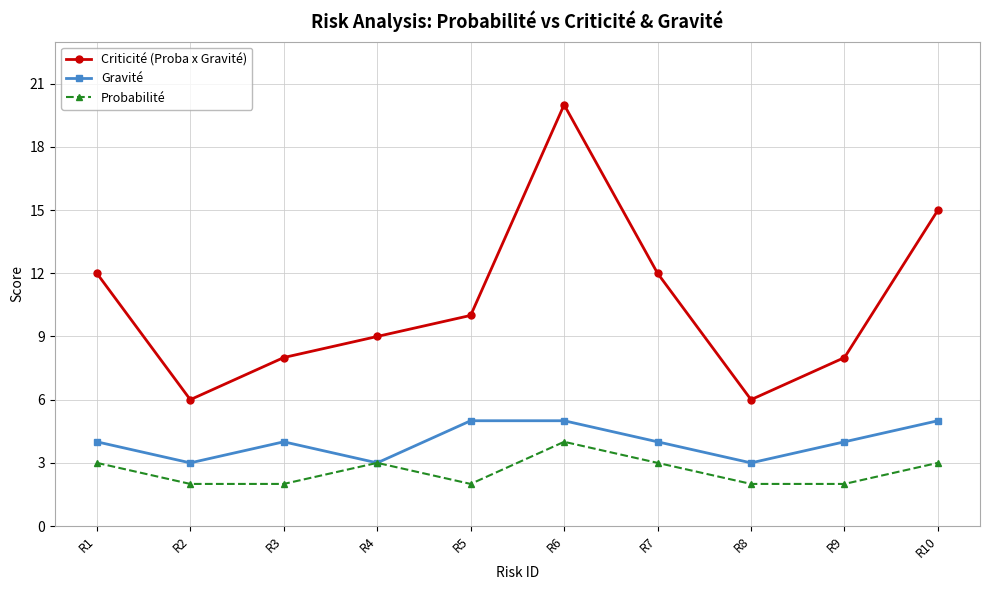

What value does the Criticité (Proba x Gravité) series have at R7, to the nearest 5?

10